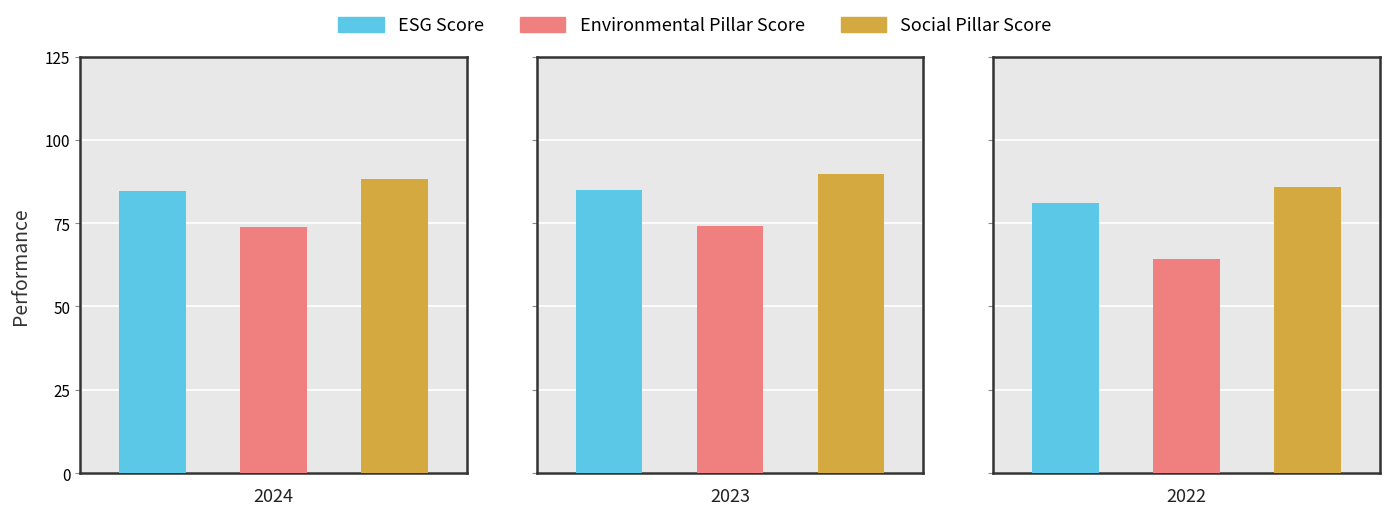

Are the bars horizontal?

No